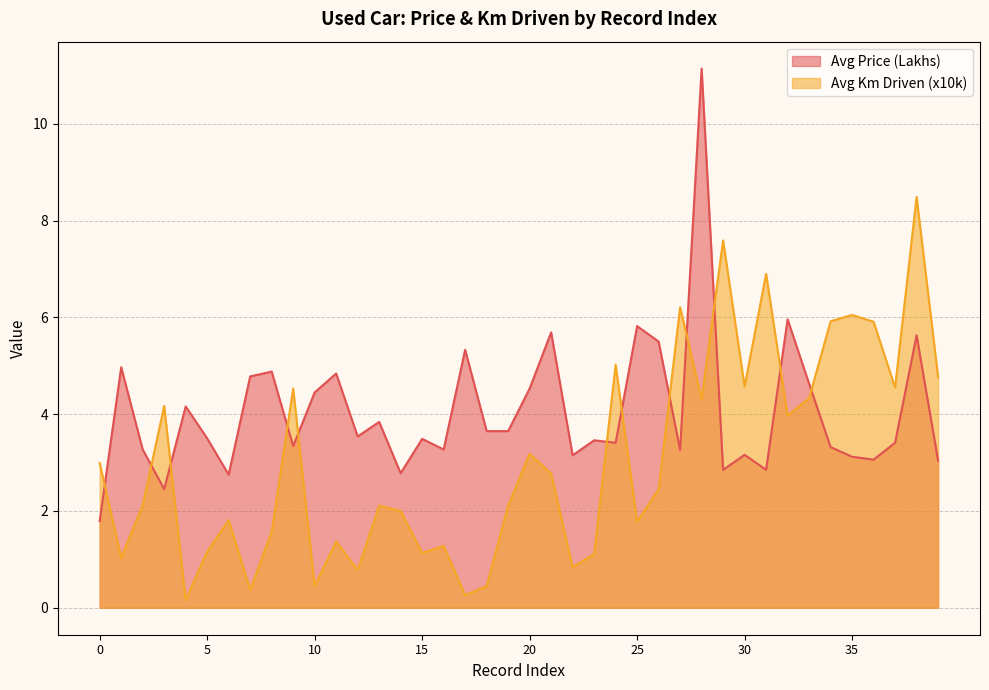

Between 19 and 28, which is larger?

28